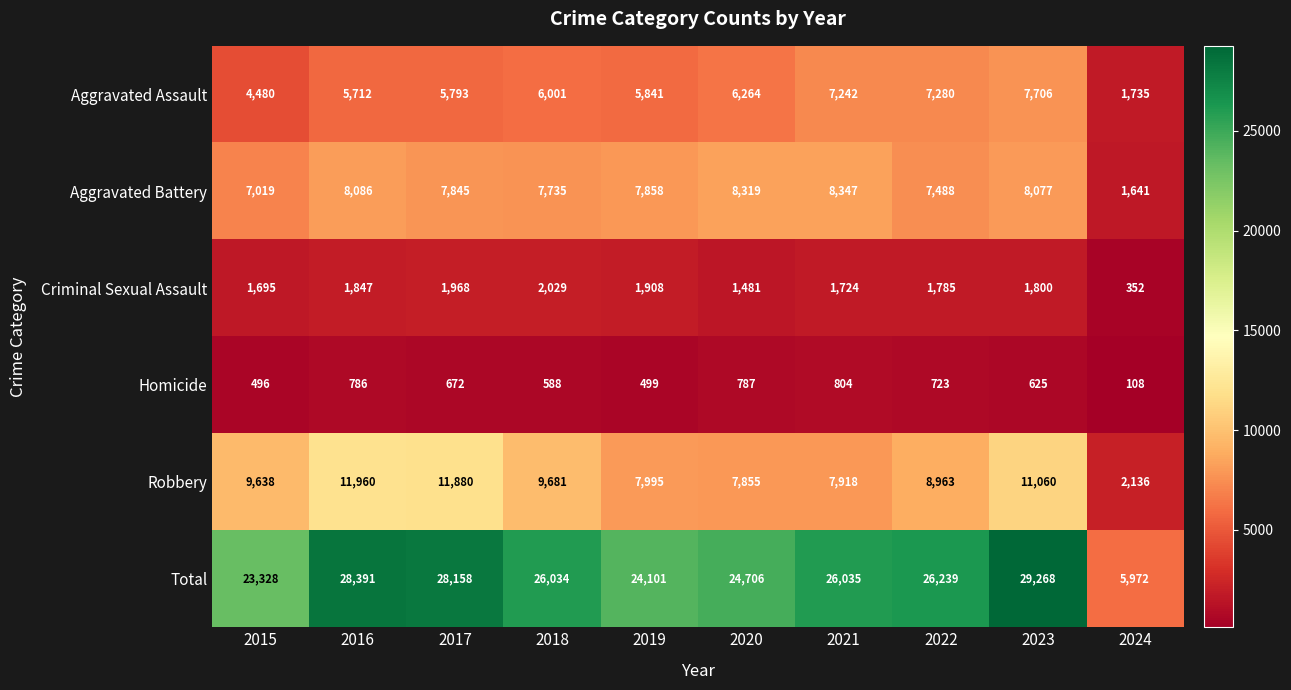

What is the difference between the Total values at 2019 and 2023?

5167